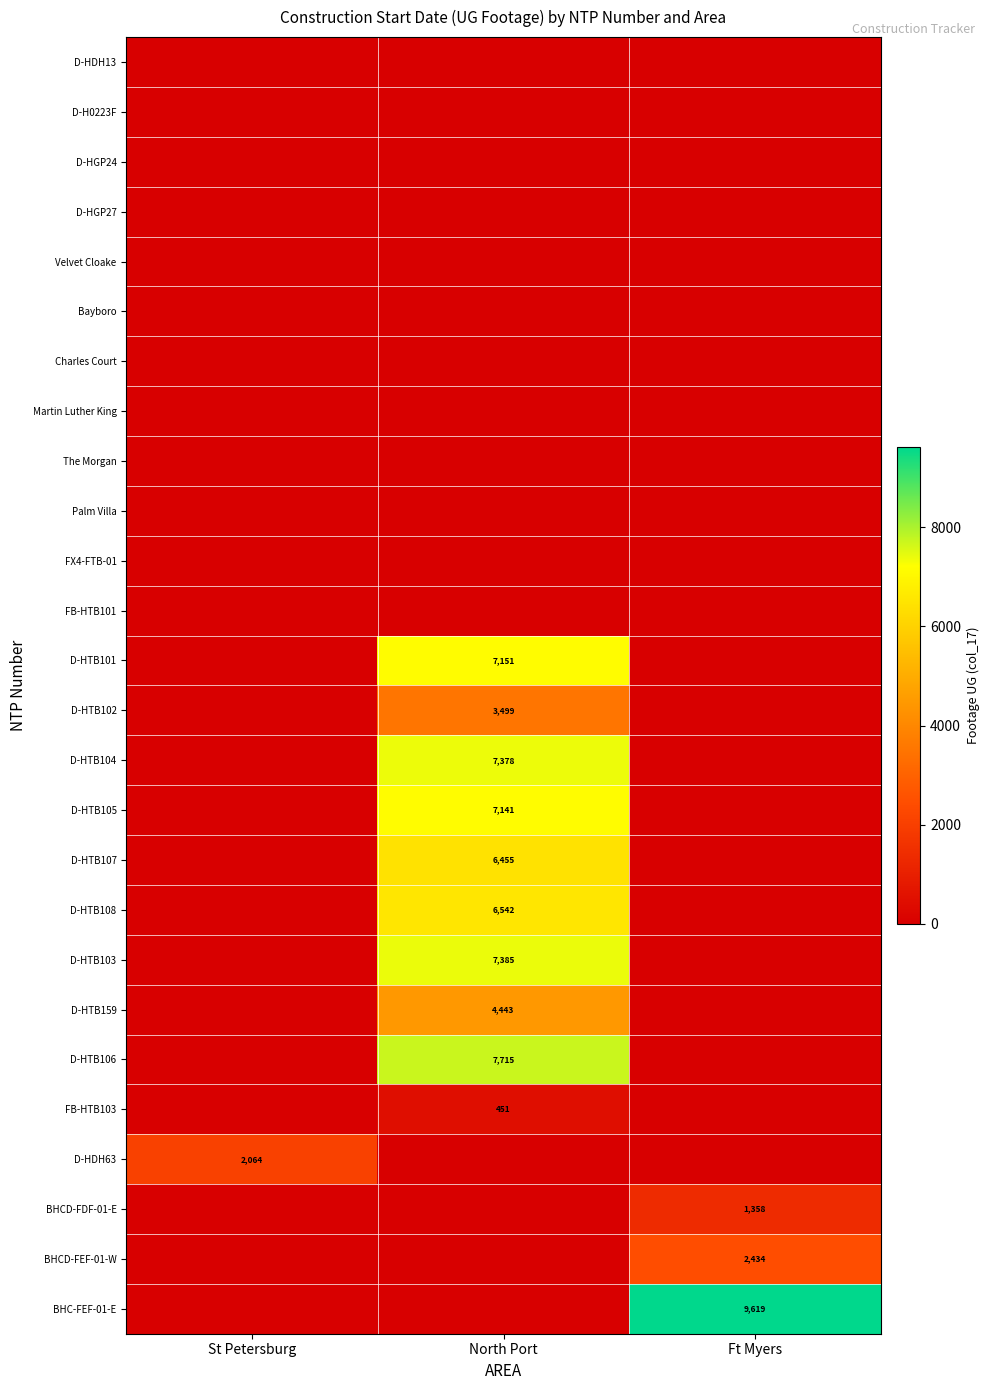

True or false: FB-HTB103 has a value of 451 at North Port.

True